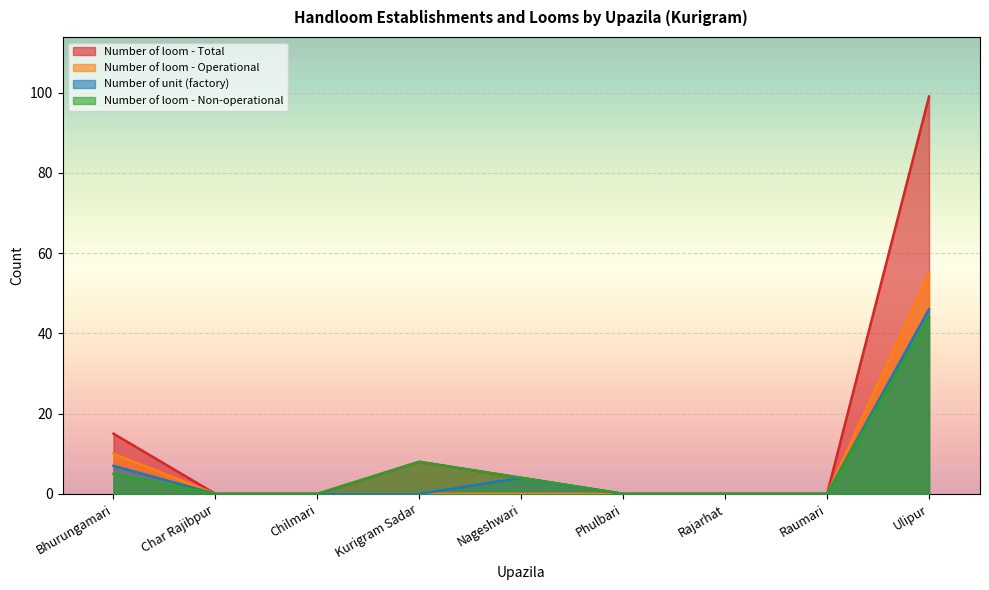

What is the approximate value of Number of loom - Non-operational at Nageshwari?

4